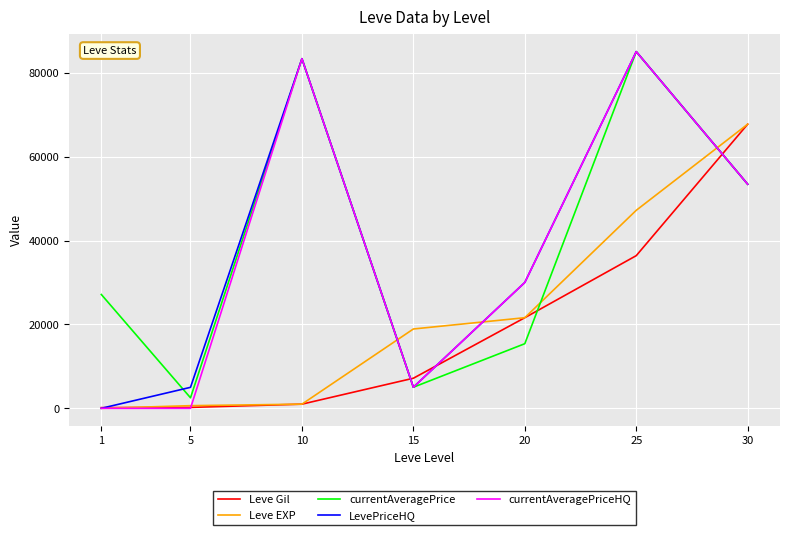

True or false: currentAveragePriceHQ and Leve Gil cross at least once.

True